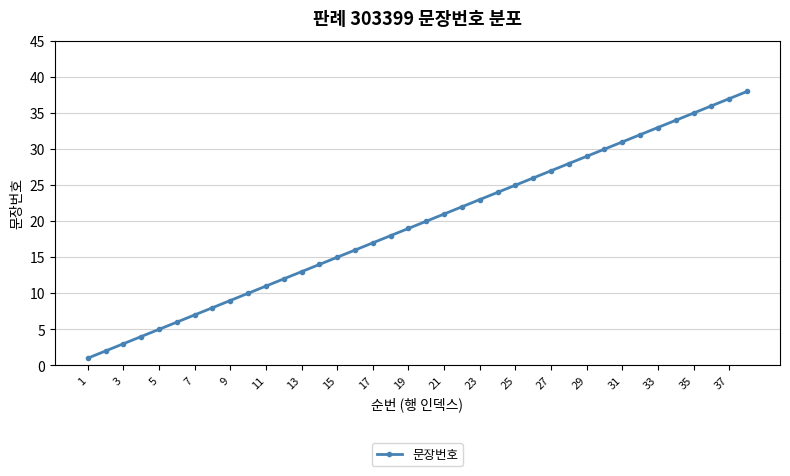

What is the sum of all values?

741